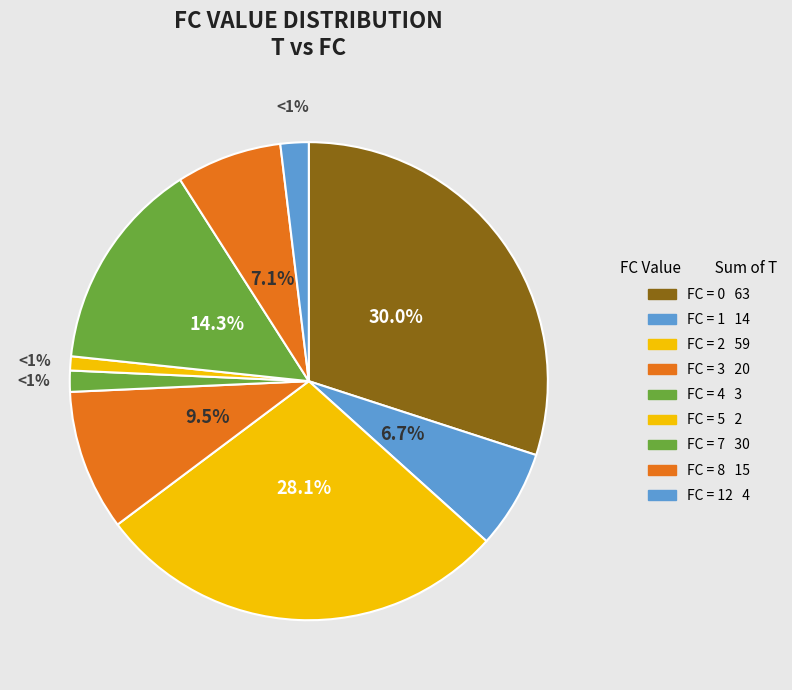

True or false: 14 accounts for 10% of the total.

False